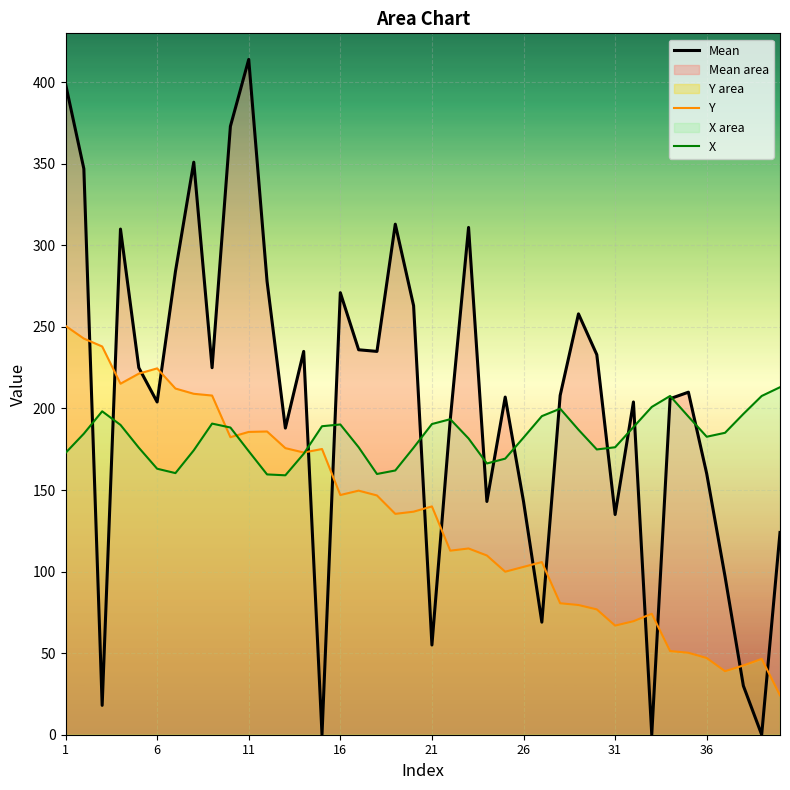

How many lines are shown in the chart?

3